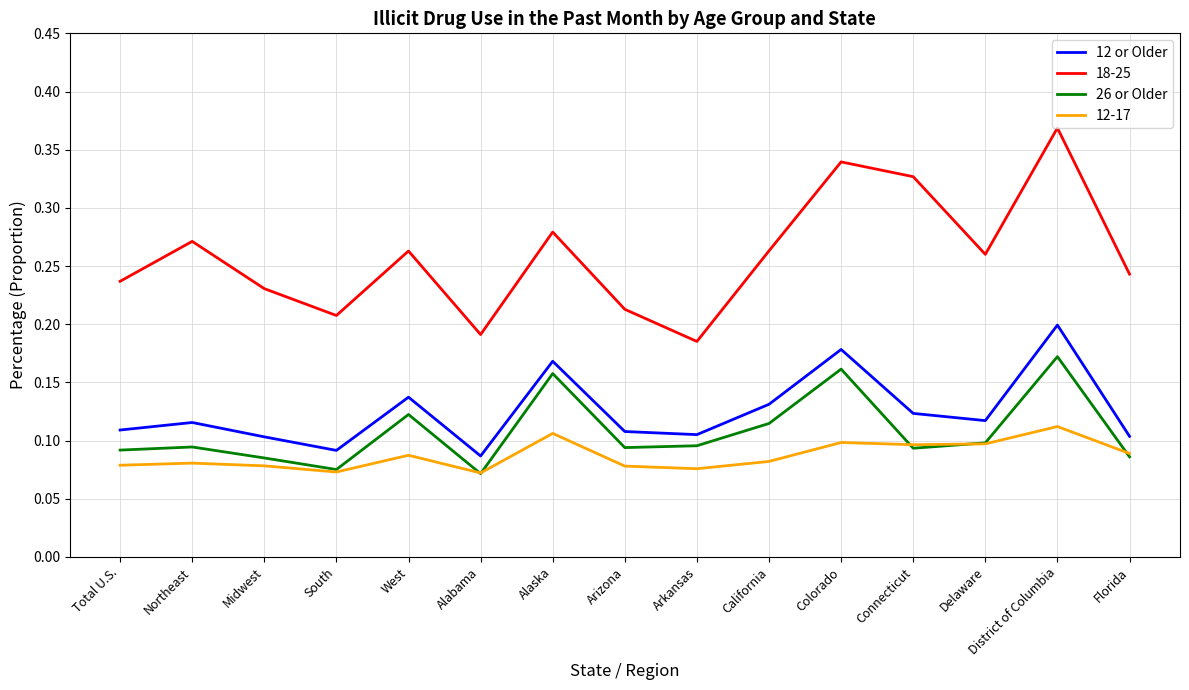

What are all the series names shown in the legend?

12 or Older, 18-25, 26 or Older, 12-17